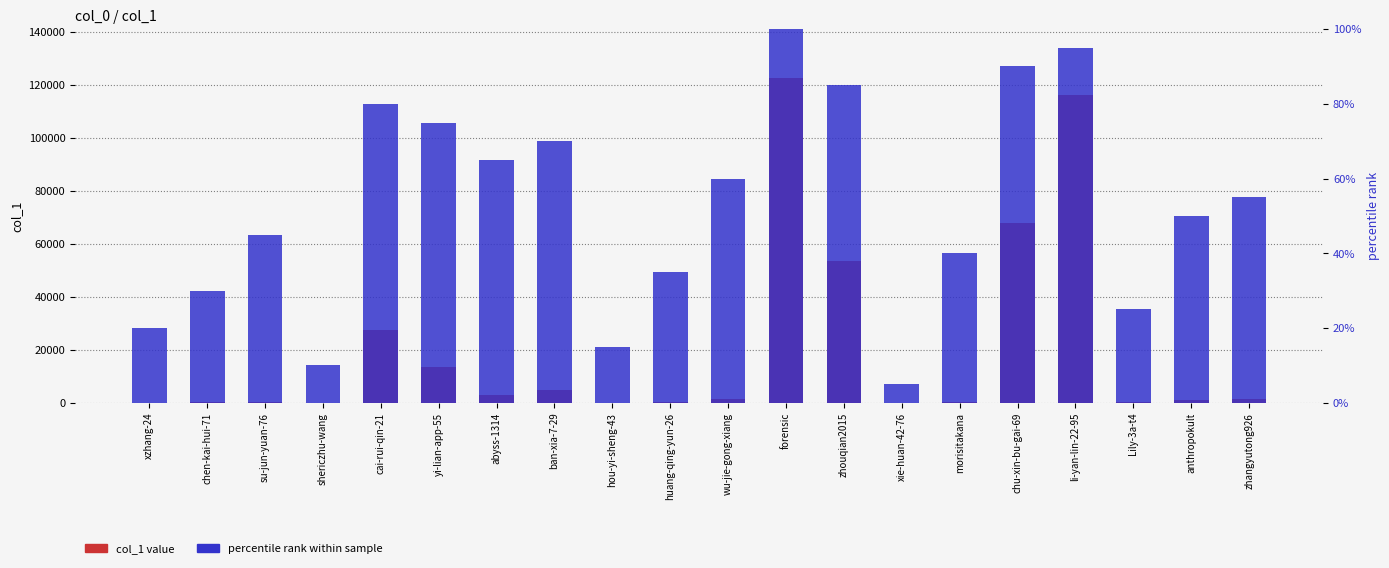

What is the sum of the col_1 value values at zhouqian2015 and shericzhu-wang?

53429